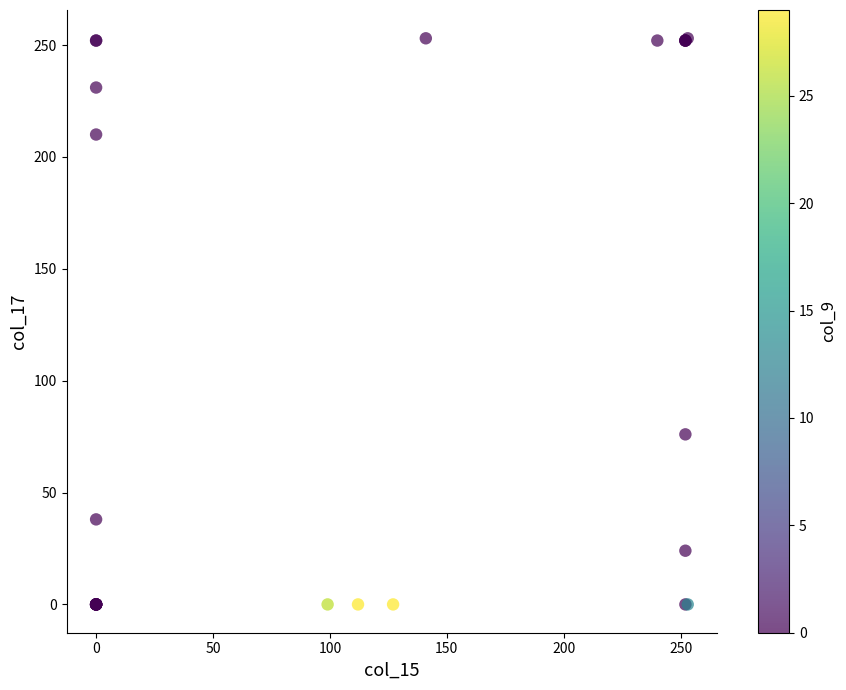

What Y value in the scatter plot is closest to 126?

76